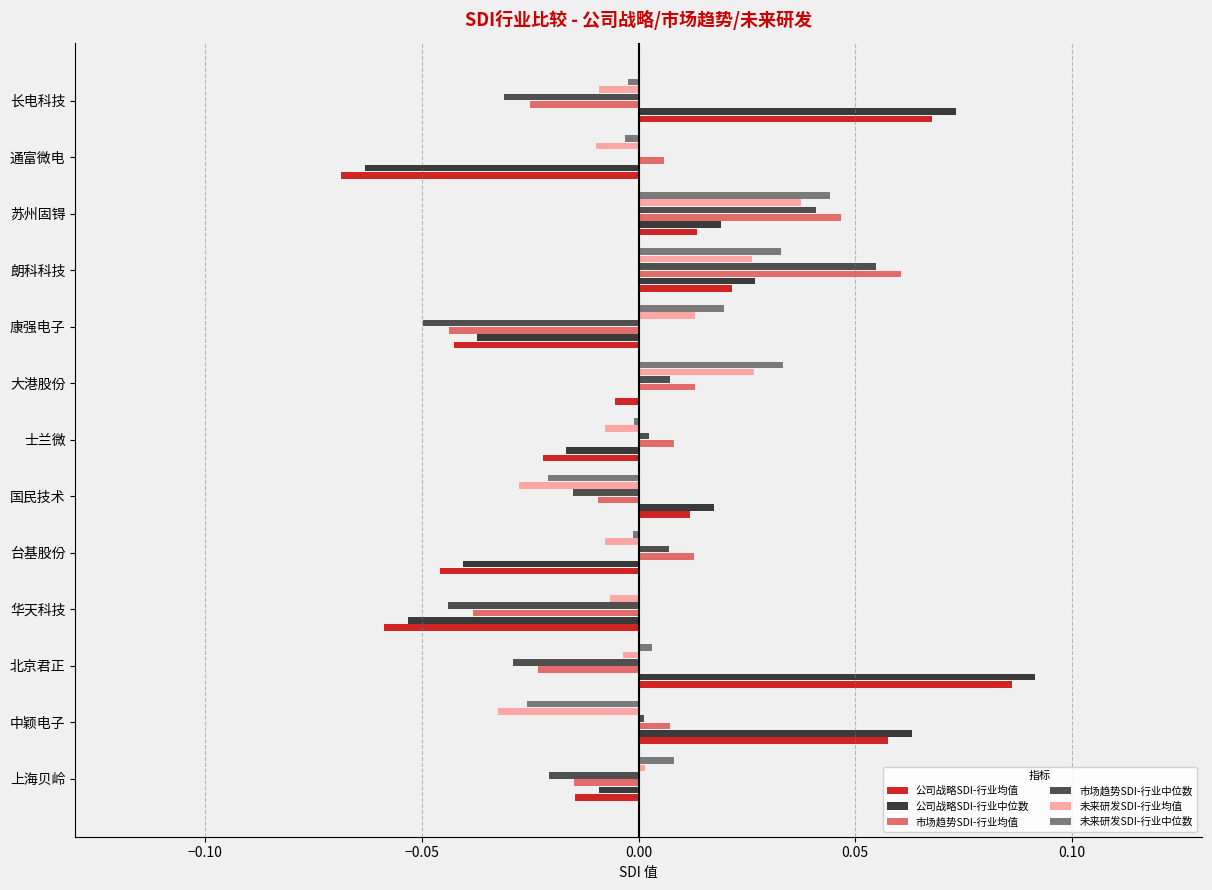

True or false: 公司战略SDI-行业均值 has a value of 0.0 at 北京君正.

True